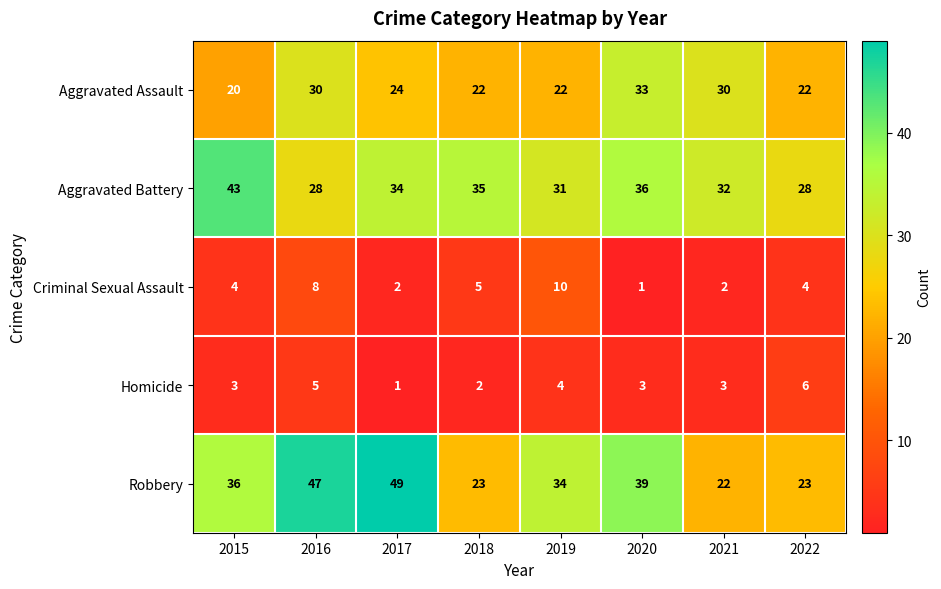

Where does the Aggravated Battery series first go above 34?

2015